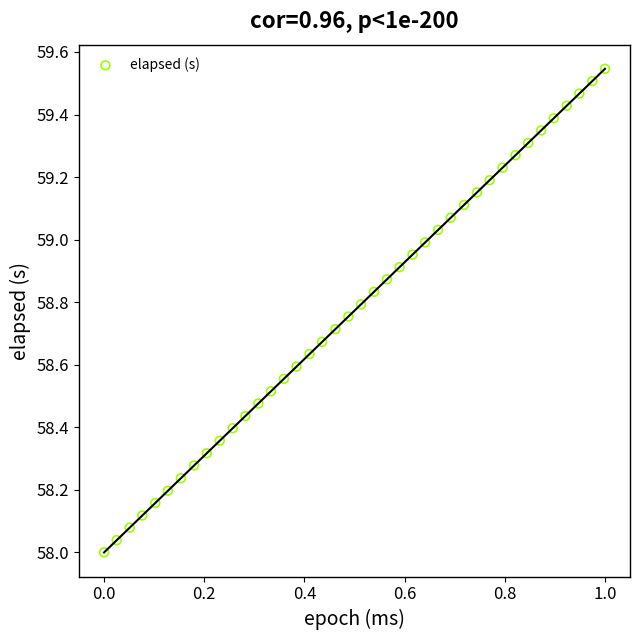

What is the range of X values (max minus min)?

1.0